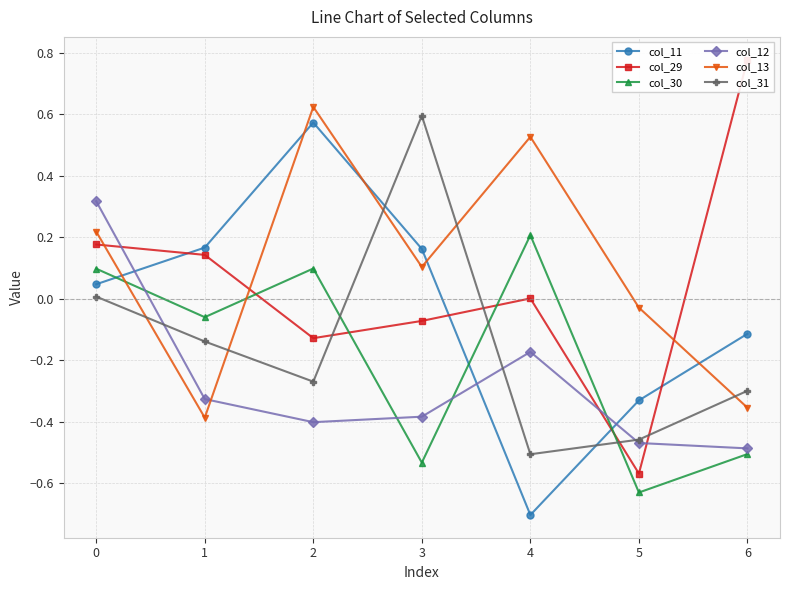

Which category has the lowest value in the col_29 series?

5